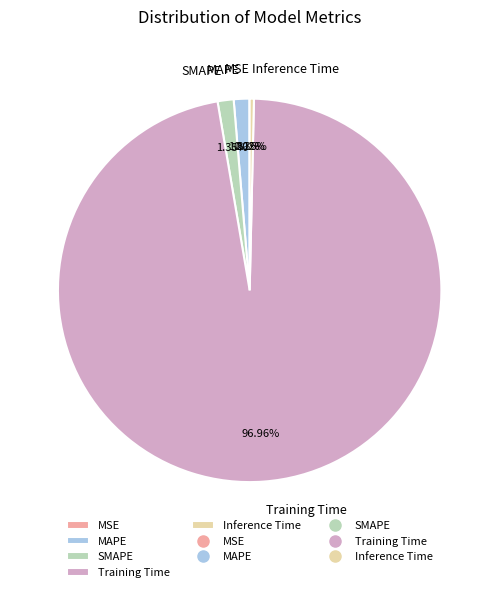

Is there any slice that represents more than half of the pie?

Yes